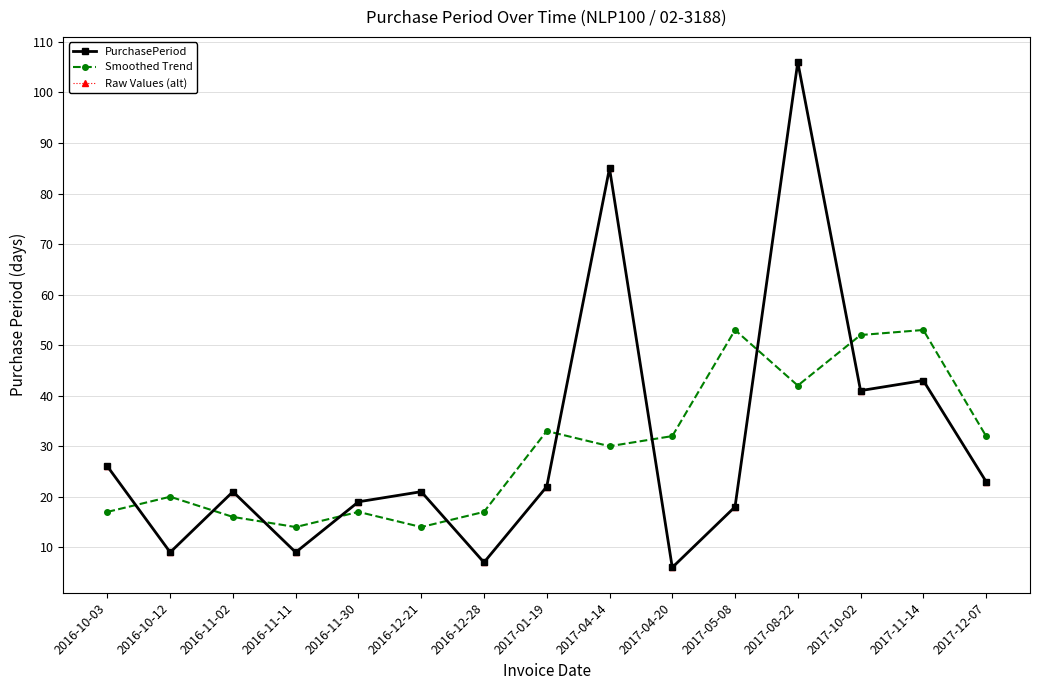

Is the value of PurchasePeriod at 2017-08-22 greater than the value of Smoothed Trend at 2017-10-02?

Yes